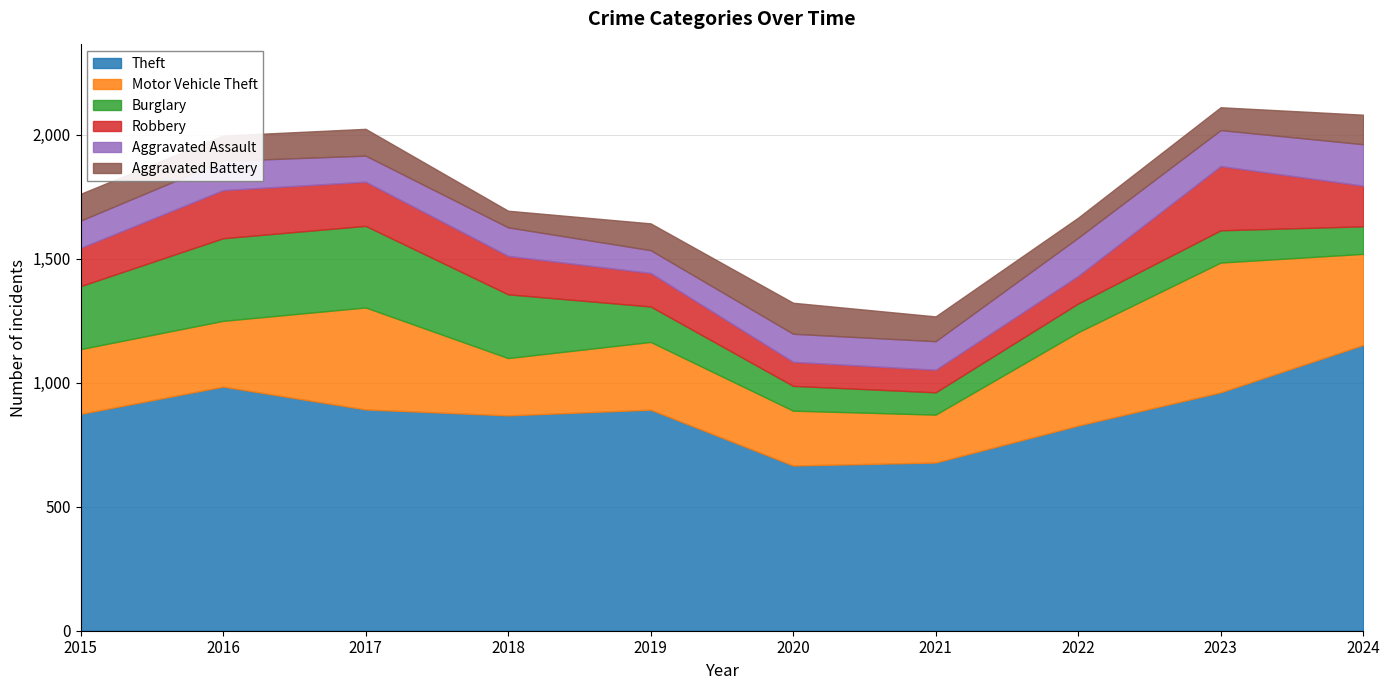

What is the difference between the highest and lowest values at 2021?

588